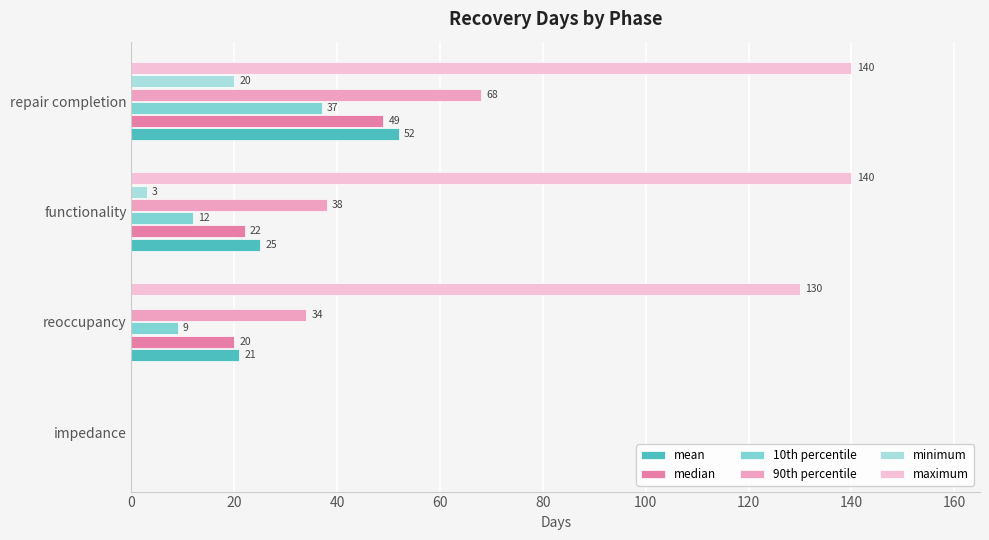

Read the maximum value at reoccupancy, to the nearest 10.

130